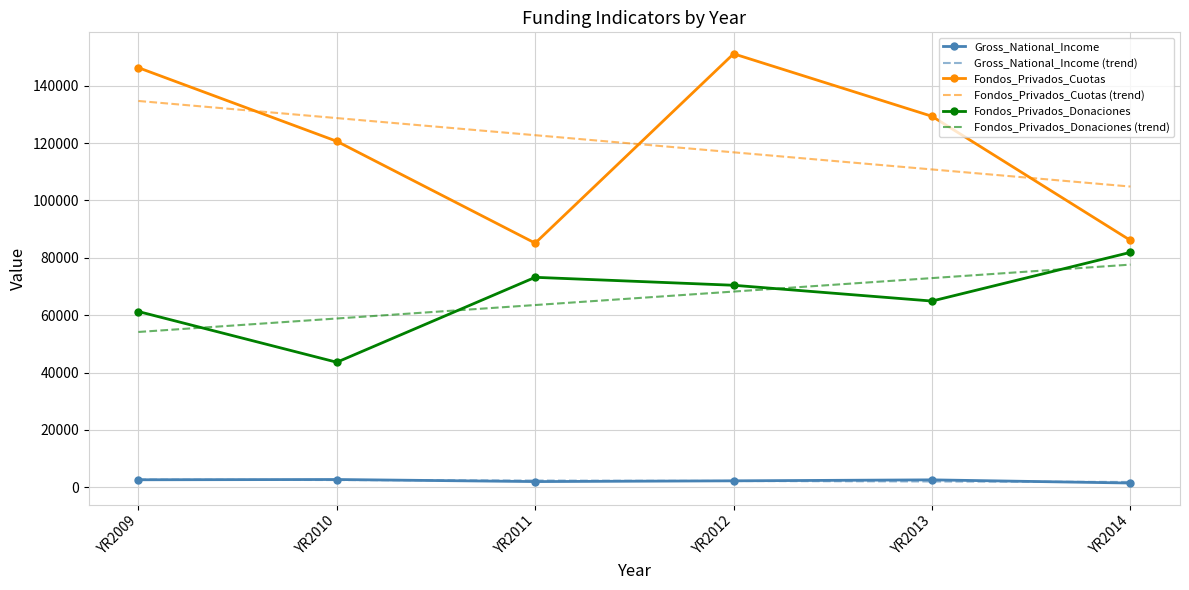

Is the value of Fondos_Privados_Donaciones (trend) at YR2013 greater than the value of Gross_National_Income at YR2009?

Yes